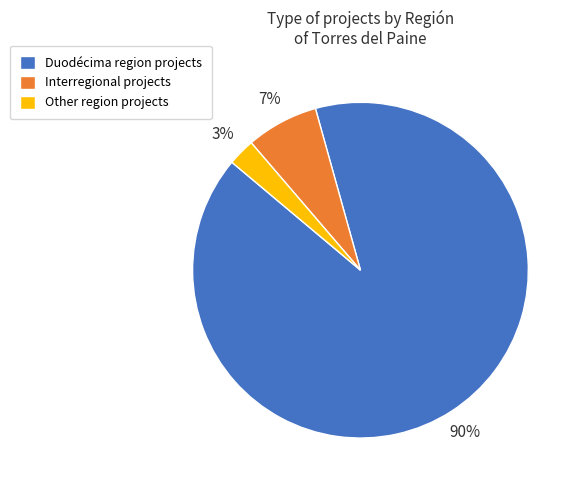

Is there a majority slice in this chart?

Yes